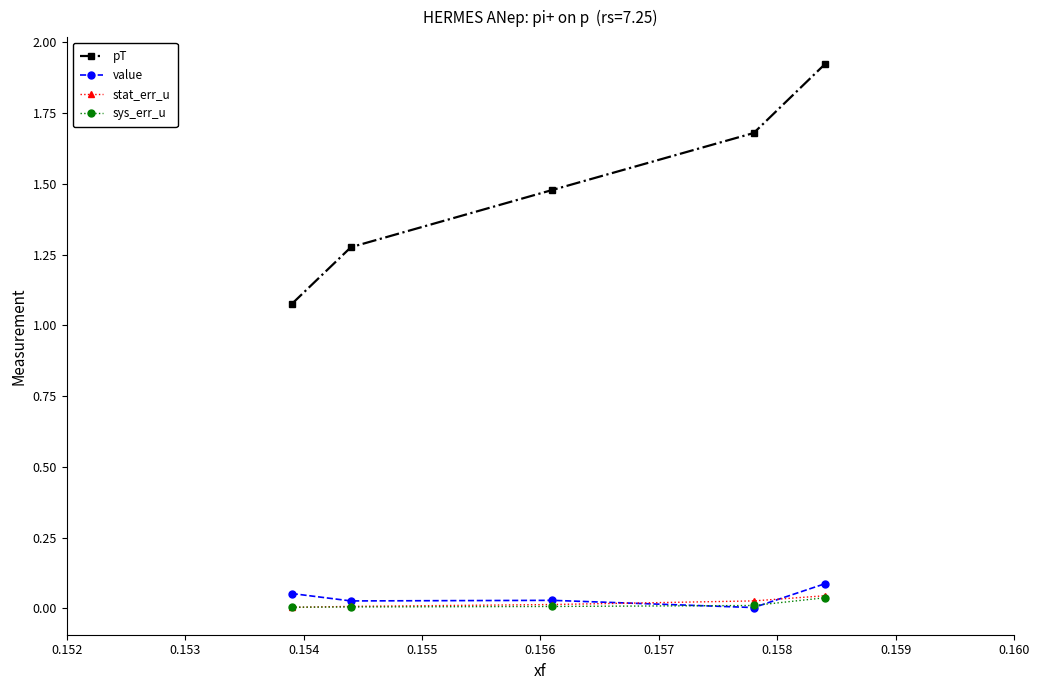

True or false: pT has more than 1 interior local peaks.

False